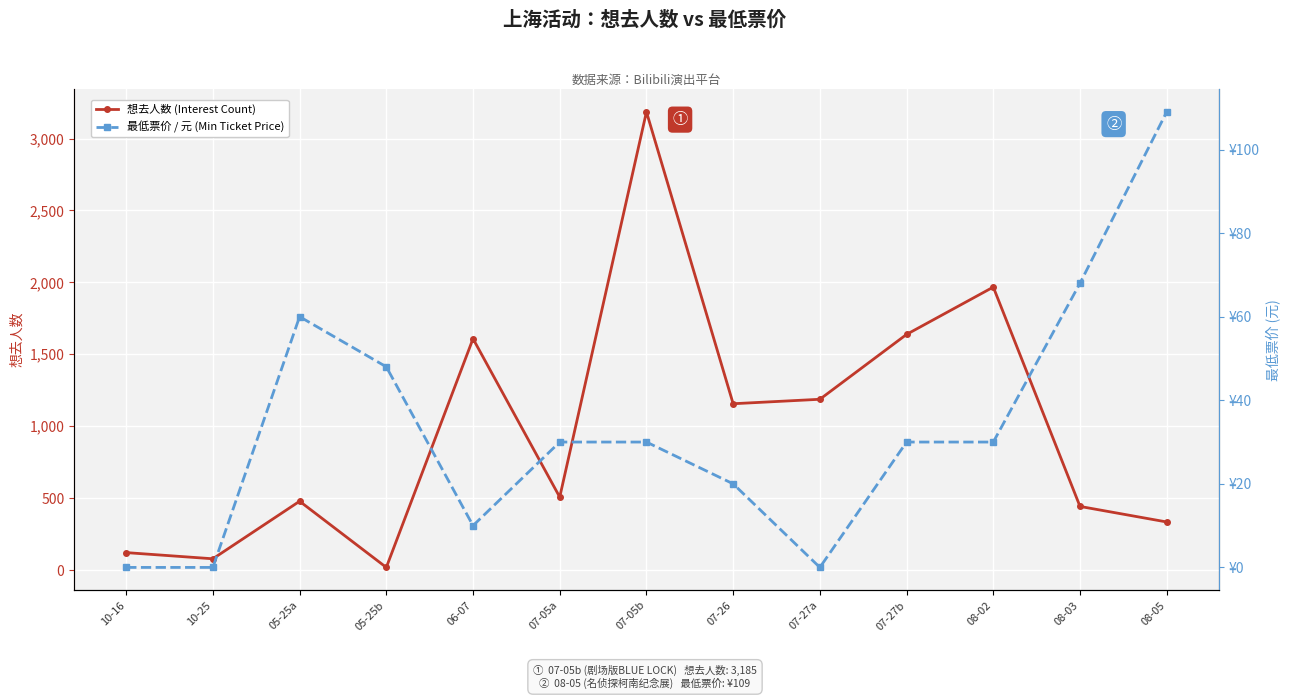

Reading left to right, list all the values displayed in this chart.

想去人数 (Interest Count): 10-16=121	10-25=78	05-25a=478	05-25b=18	06-07=1608	07-05a=507	07-05b=3185	07-26=1156	07-27a=1187	07-27b=1638	08-02=1967	08-03=442	08-05=334
最低票价 / 元 (Min Ticket Price): 10-16=0	10-25=0	05-25a=60	05-25b=48	06-07=10	07-05a=30	07-05b=30	07-26=20	07-27a=0	07-27b=30	08-02=30	08-03=68	08-05=109